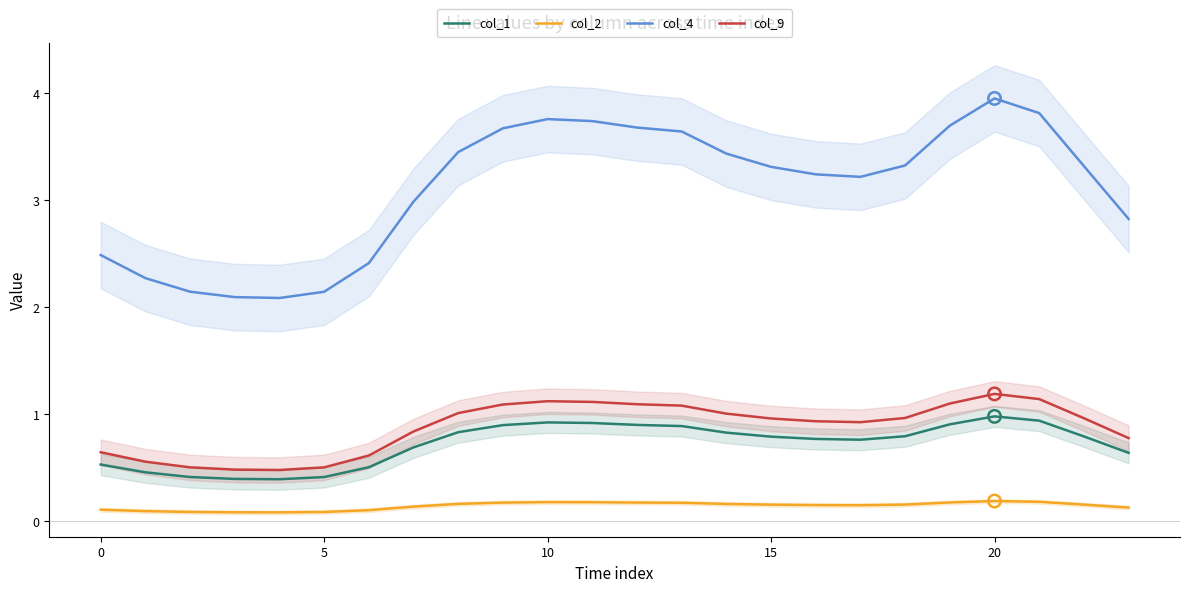

Is the value of col_1 at 7 greater than the value of col_4 at 21?

No